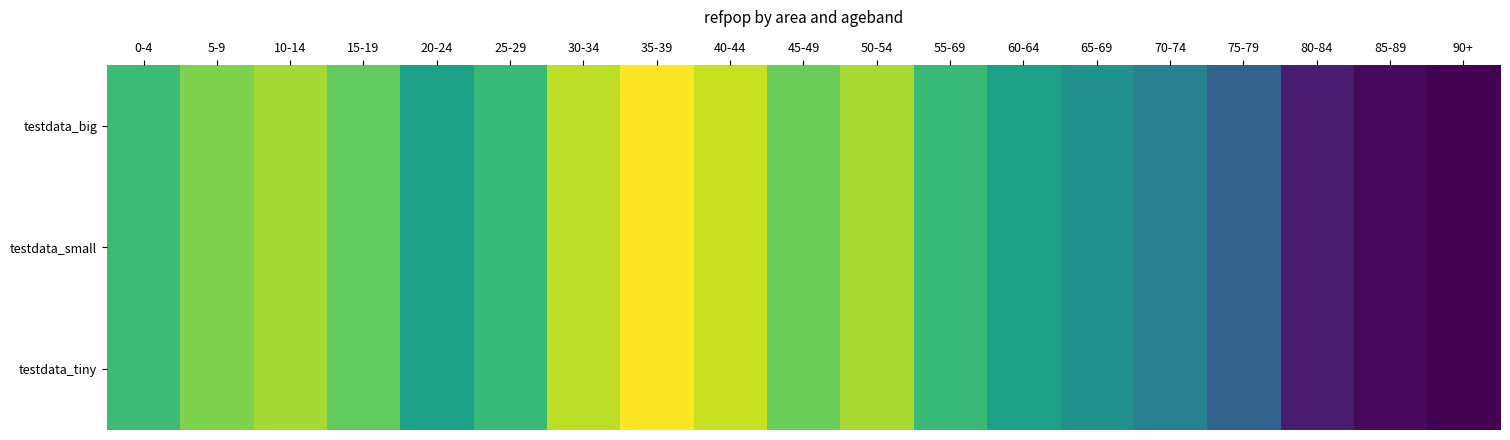

List the labels in order of testdata_small value, largest first.

35-39, 40-44, 30-34, 50-54, 10-14, 5-9, 45-49, 15-19, 0-4, 25-29, 55-69, 20-24, 60-64, 65-69, 70-74, 75-79, 80-84, 85-89, 90+